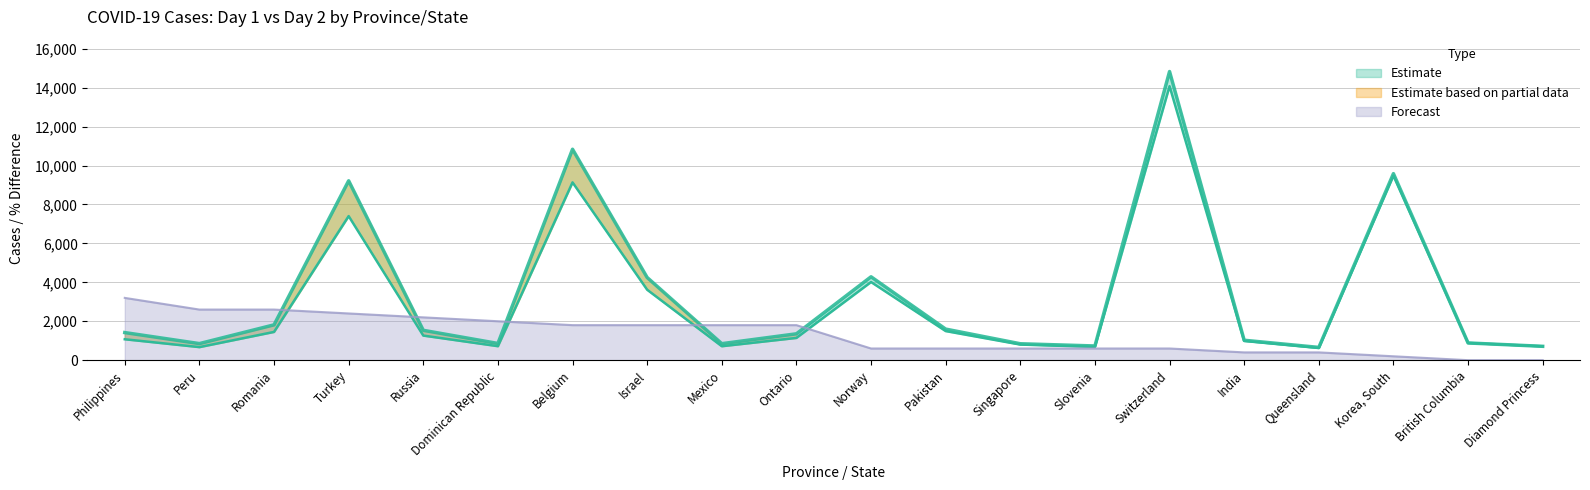

The value of % Difference at Slovenia is 314. True or false?

False